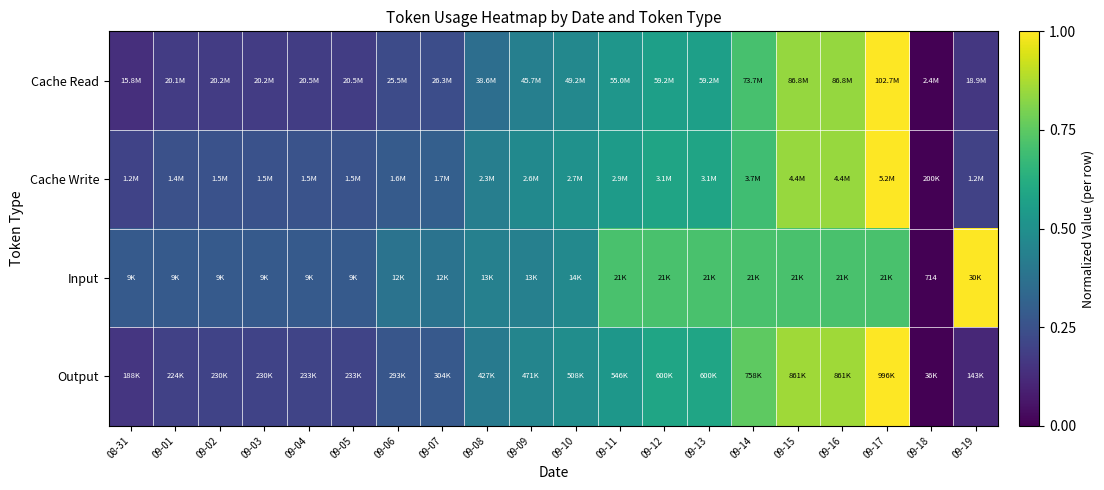

Which series changed the most between 09-10 and 09-15?

Cache Read